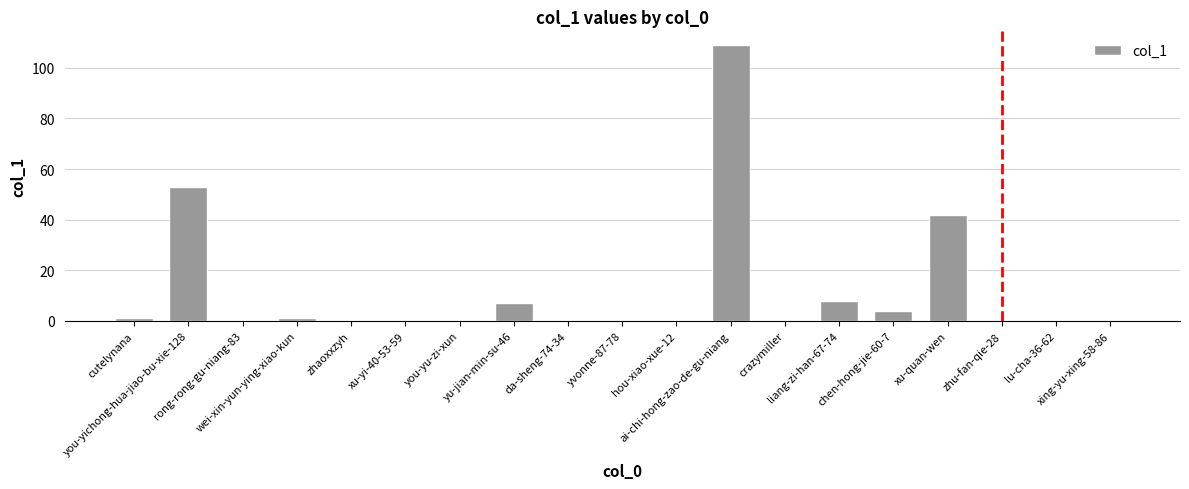

Reading left to right, extract all data points from this chart.

cutelynana=1	you-yichong-hua-jiao-bu-xie-128=53	rong-rong-gu-niang-83=0	wei-xin-yun-ying-xiao-kun=1	zhaoxxzyh=0	xu-yi-40-53-59=0	you-yu-zi-xun=0	yu-jian-min-su-46=7	da-sheng-74-34=0	yvonne-87-78=0	hou-xiao-xue-12=0	ai-chi-hong-zao-de-gu-niang=109	crazymiller=0	liang-zi-han-67-74=8	chen-hong-jie-60-7=4	xu-quan-wen=42	zhu-fan-qie-28=0	lu-cha-36-62=0	xing-yu-xing-58-86=0